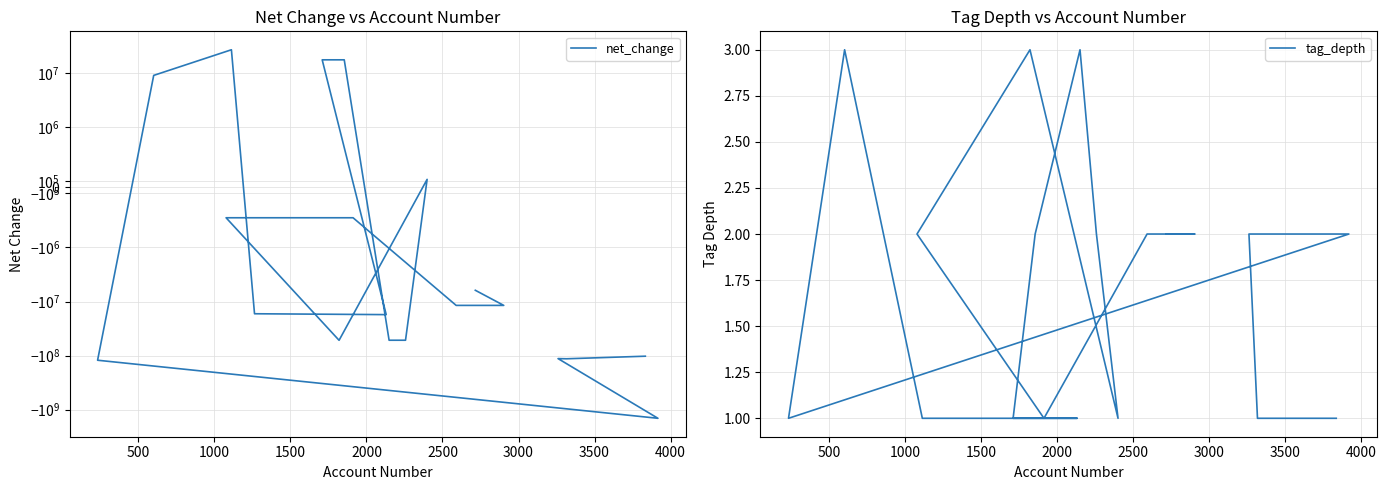

Is it true that net_change equals -4038680 at 19?

False